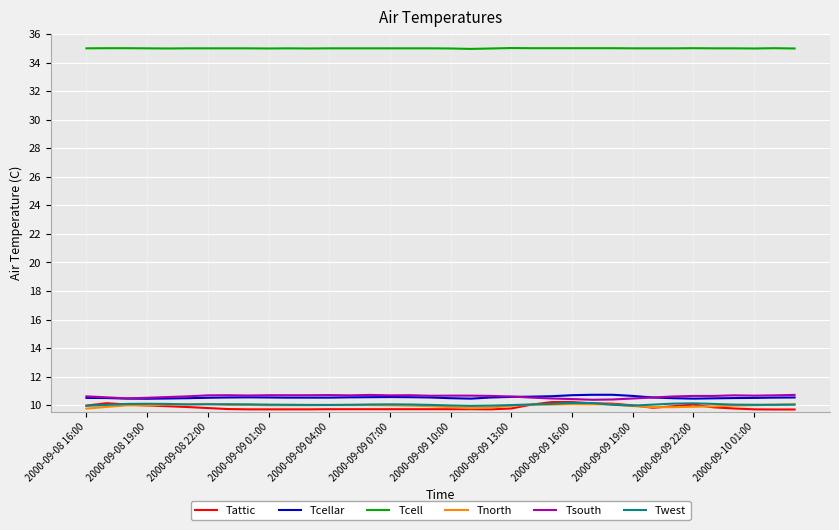

What is the maximum value shown in the chart?

35.0